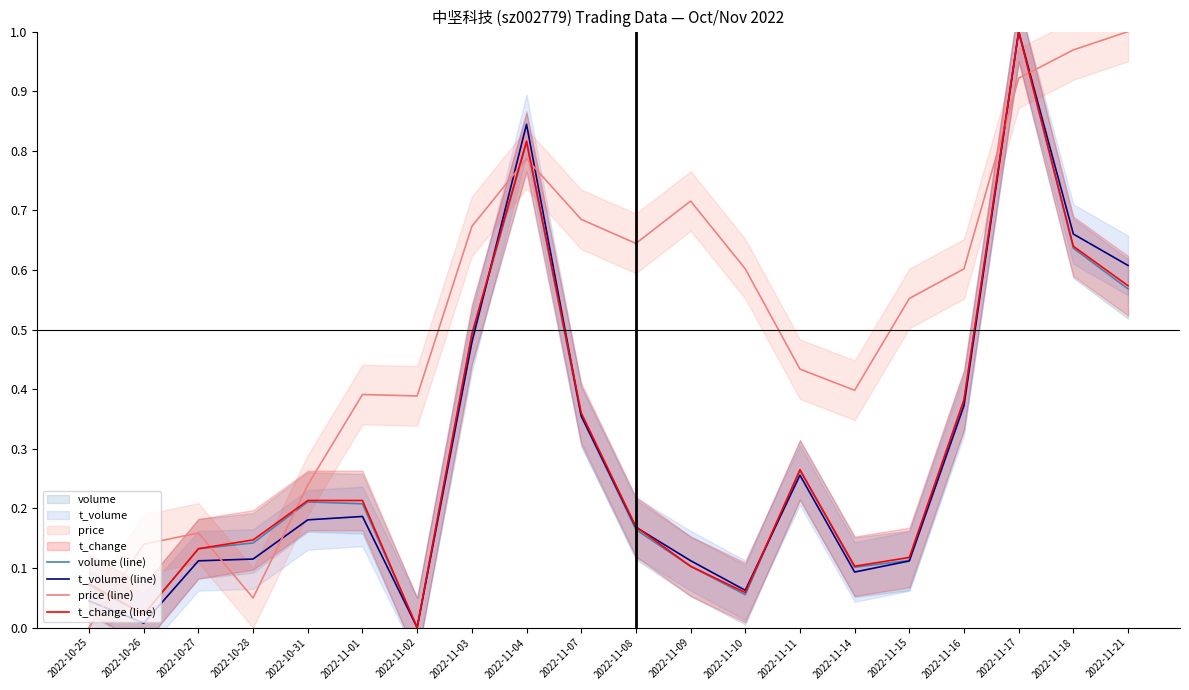

What is the average value of the price (line) series?

0.5